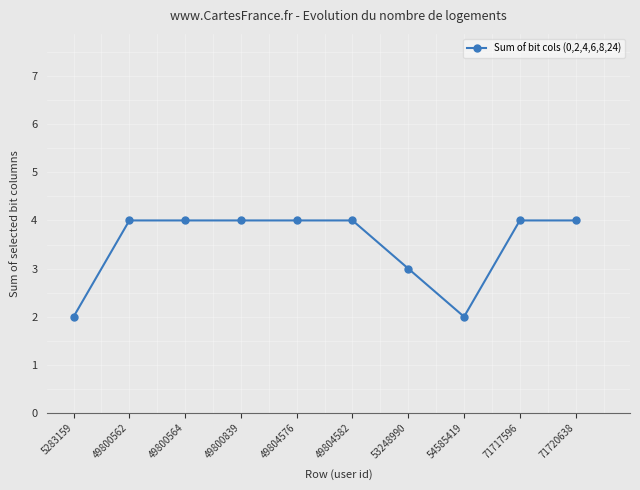

Count the values in the range 3 to 4.

8